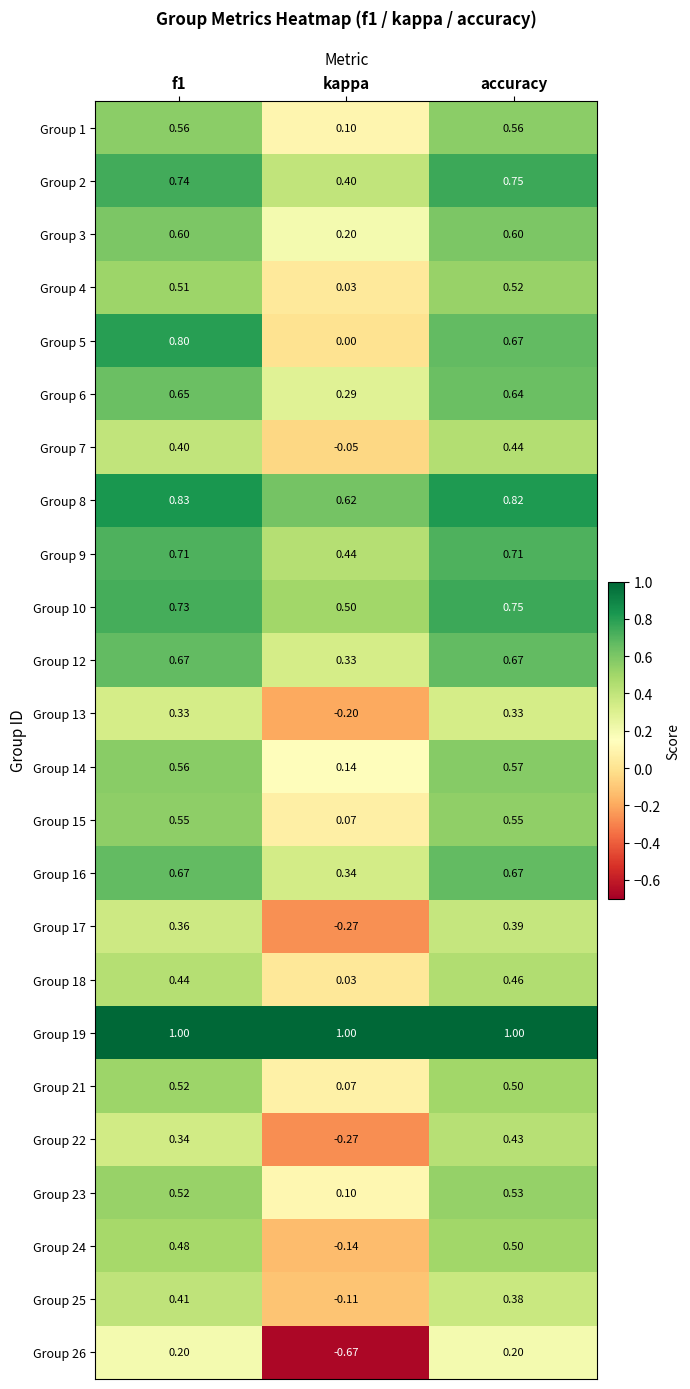

At which category is the sum across all series the highest?

accuracy